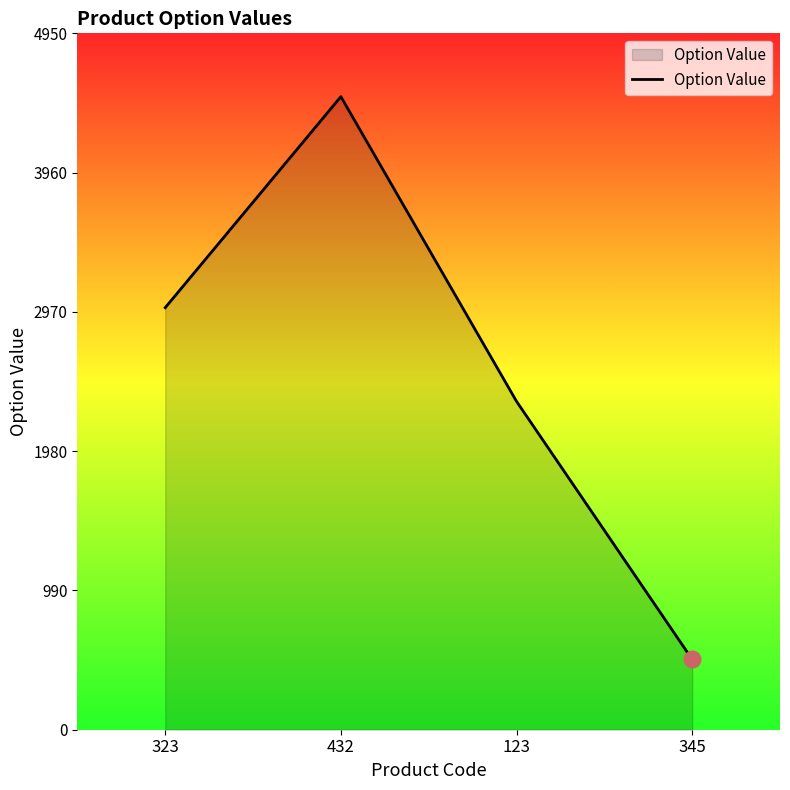

At which category does the chart reach its peak across all series?

432